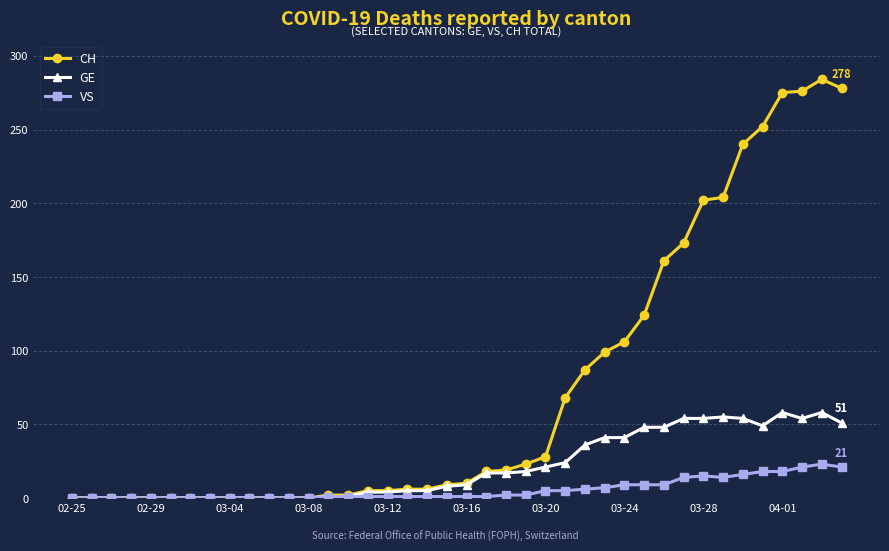

What is the greatest value displayed?

284